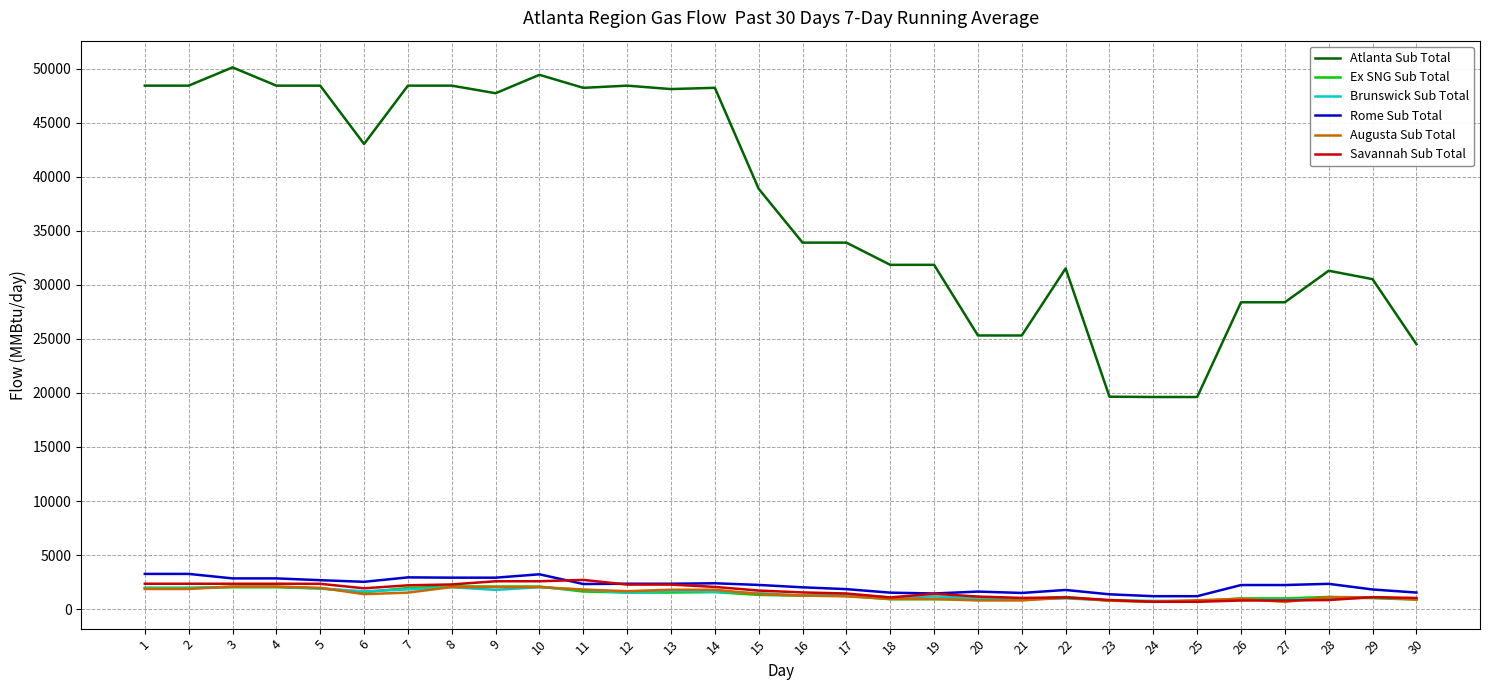

What is the minimum value for Rome Sub Total?

1200